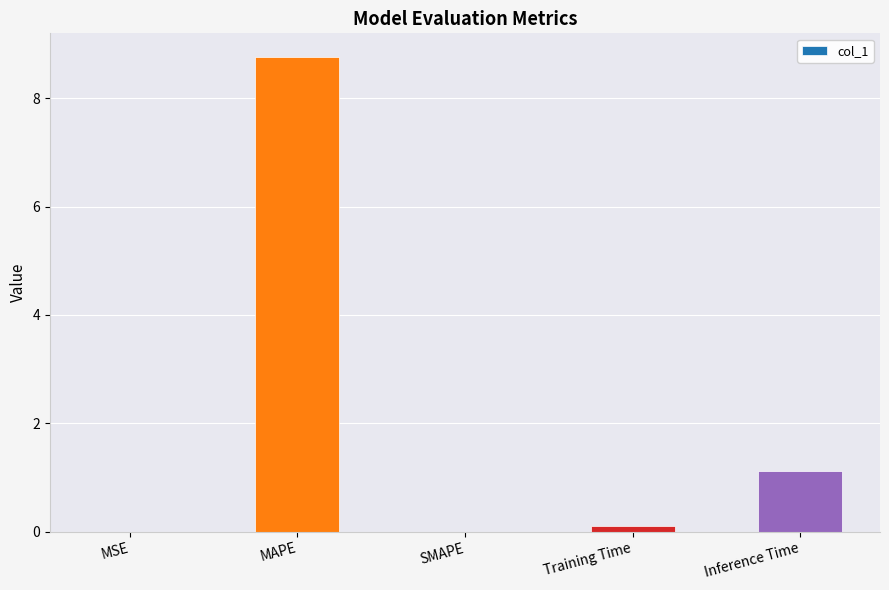

What is the greatest value displayed?

8.8